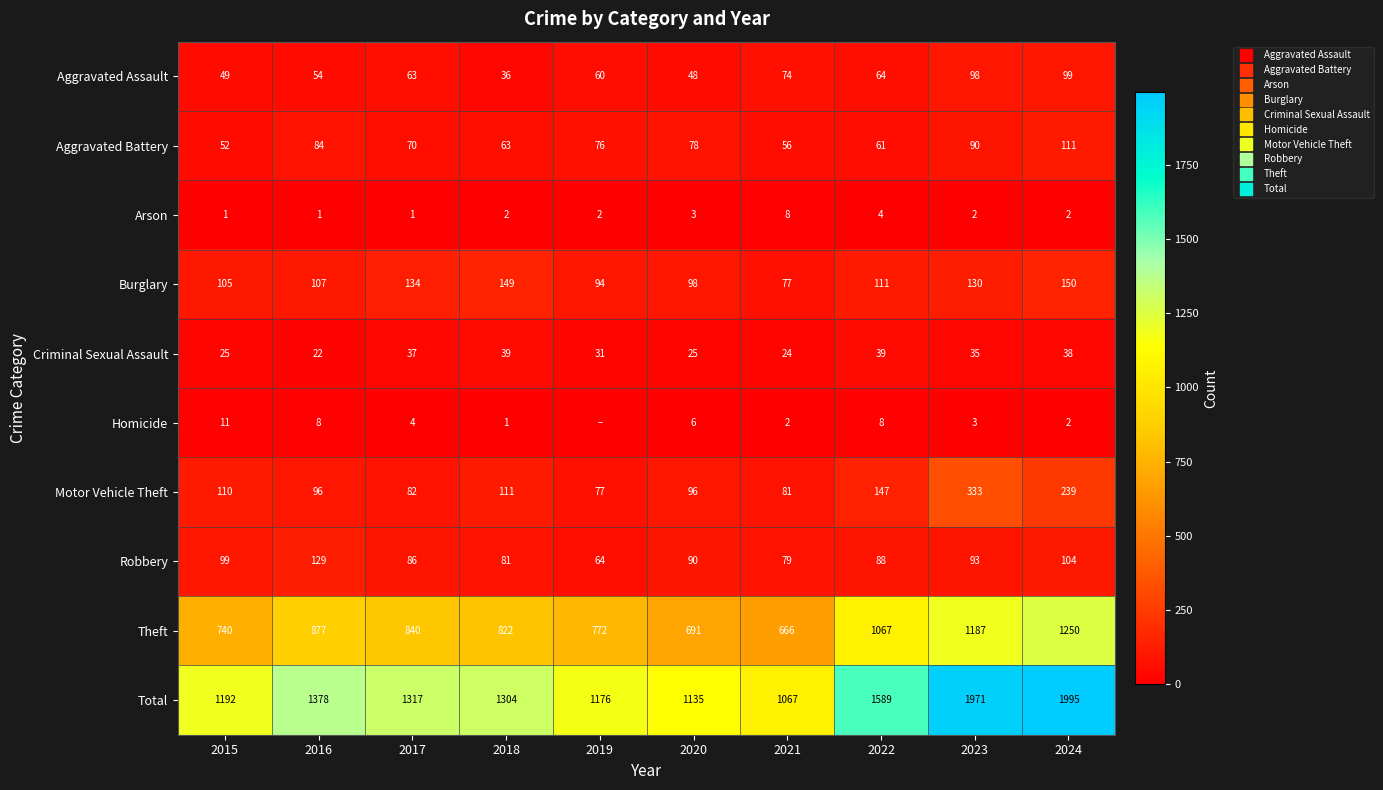

Rank the series by their maximum value, from lowest to highest.

Arson, Homicide, Criminal Sexual Assault, Aggravated Assault, Aggravated Battery, Robbery, Burglary, Motor Vehicle Theft, Theft, Total